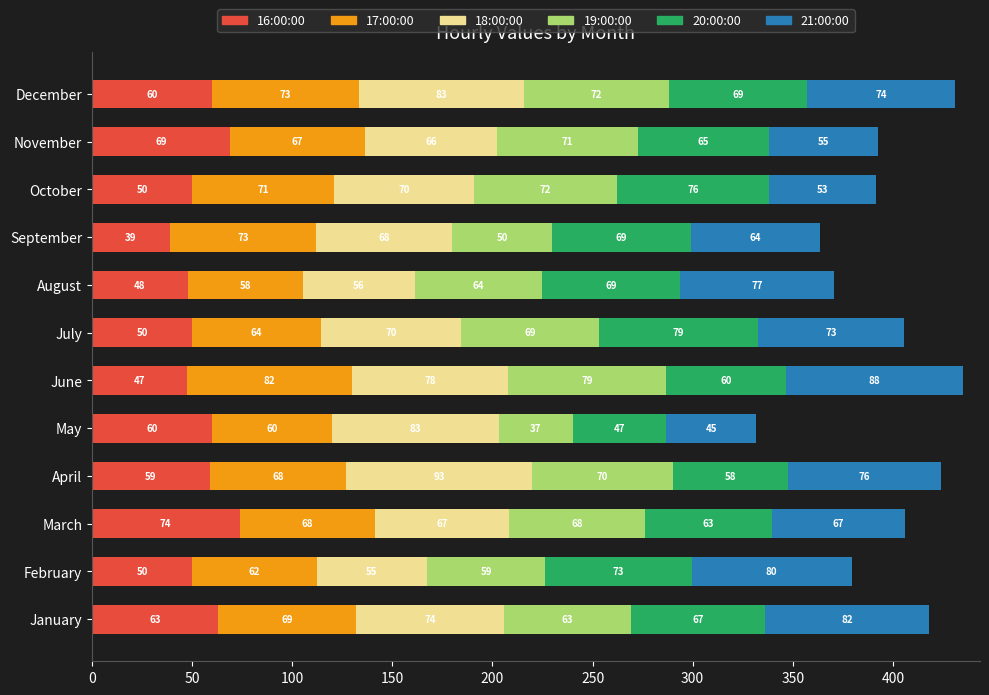

Where is 16:00:00 nearest to the value 56?

April